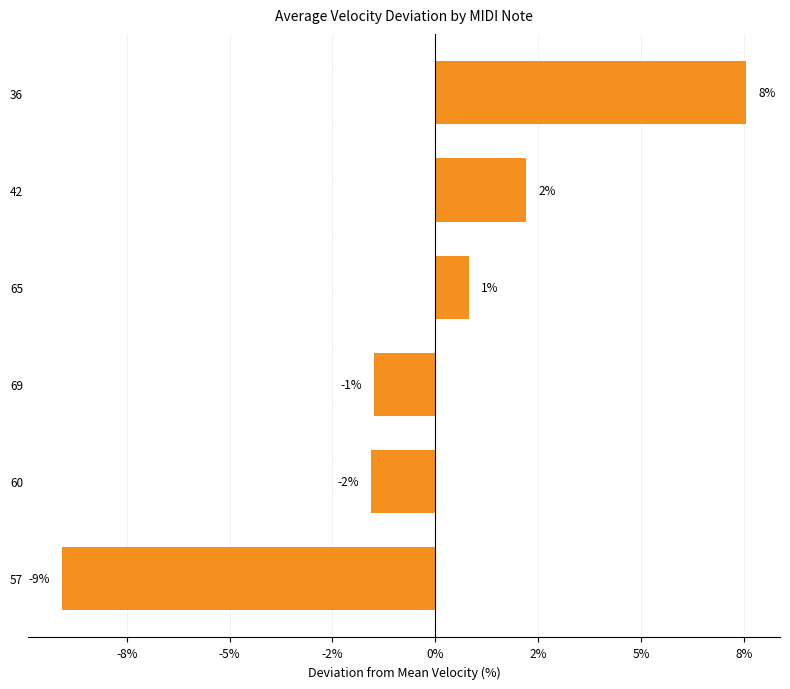

Does the chart contain stacked bars?

No